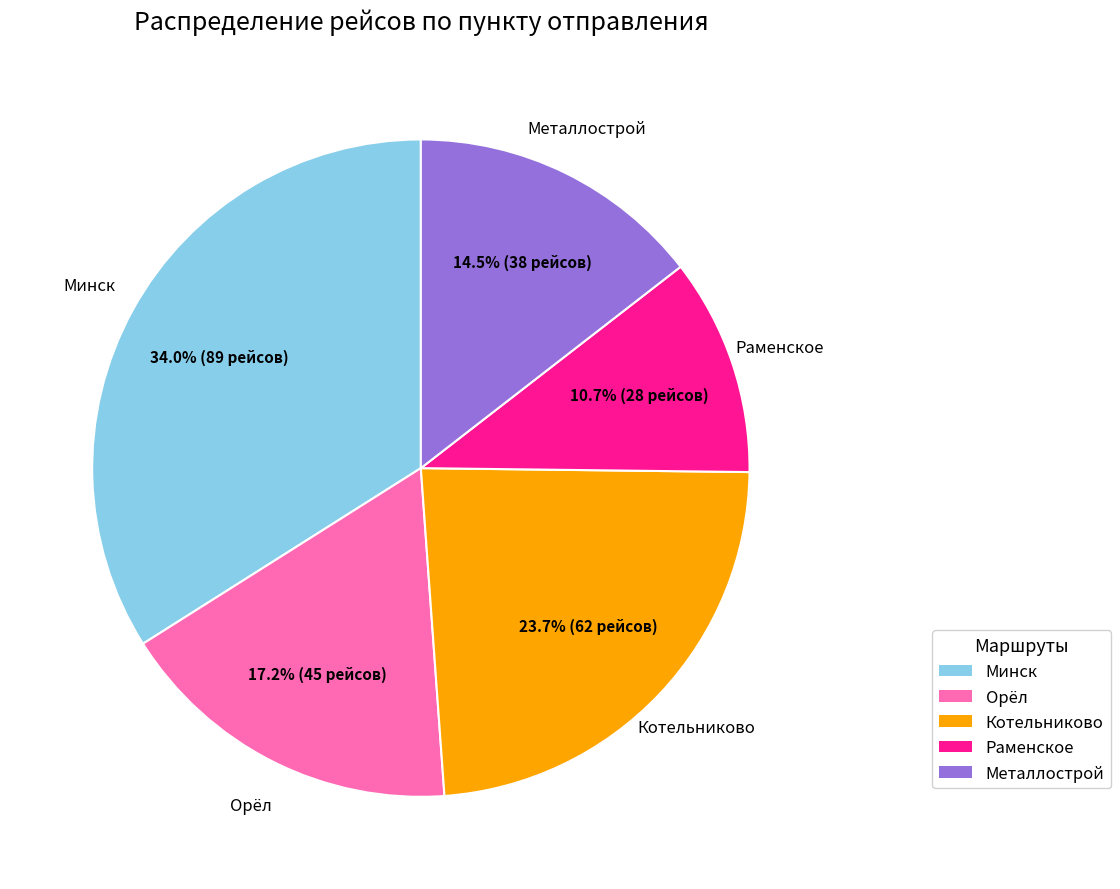

To the nearest percent, what portion does Минск represent?

34%